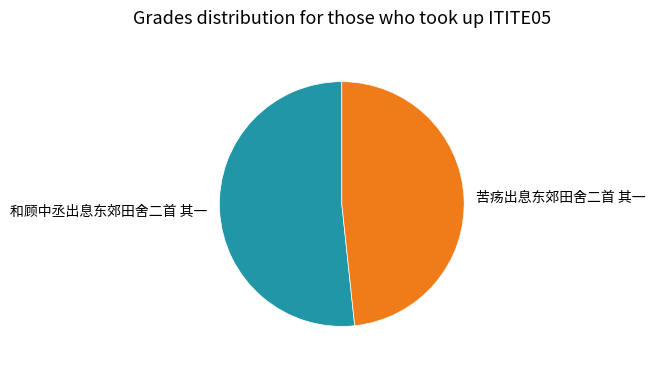

Does 和顾中丞出息东郊田舍二首 其一 account for over 50% of the chart?

Yes